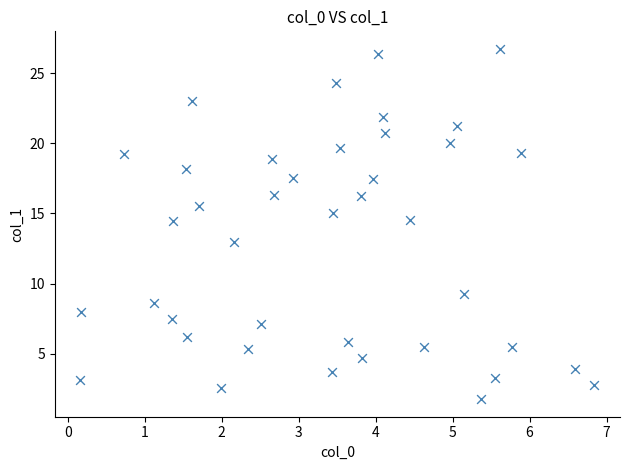

What is the range of Y values (max minus min)?

25.0